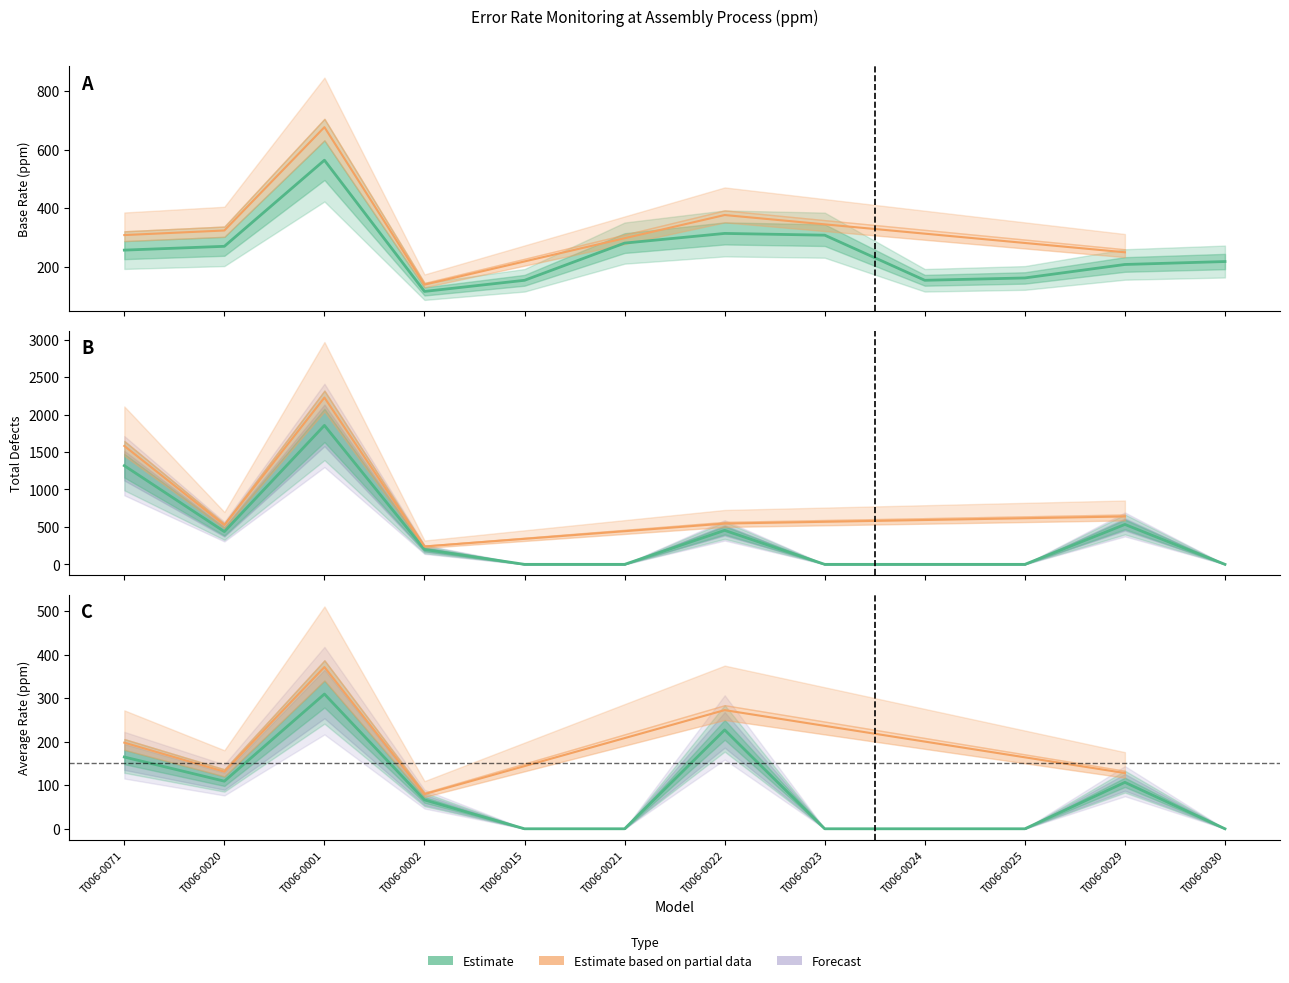

Reading left to right, extract all data points from this chart.

Base Rate (ppm): 257.0	270.0	564.0	116.0	154.0	281.0	314.0	308.0	154.0	162.0	208.0	218.0
Total: 1318.0	437.0	1856.0	199.0	0.0	0.0	454.0	0.0	0.0	0.0	533.0	0.0
Average (ppm): 164.8	109.2	309.3	66.3	0.0	0.0	227.0	0.0	0.0	0.0	106.6	0.0